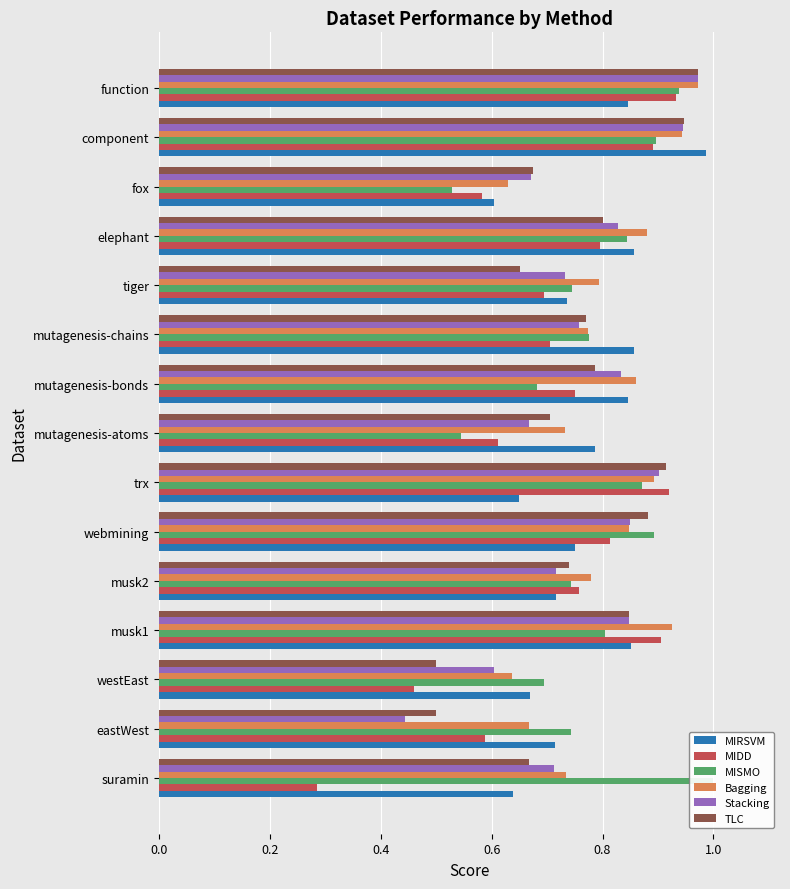

What is the spread (max minus min) of values at suramin?

0.7